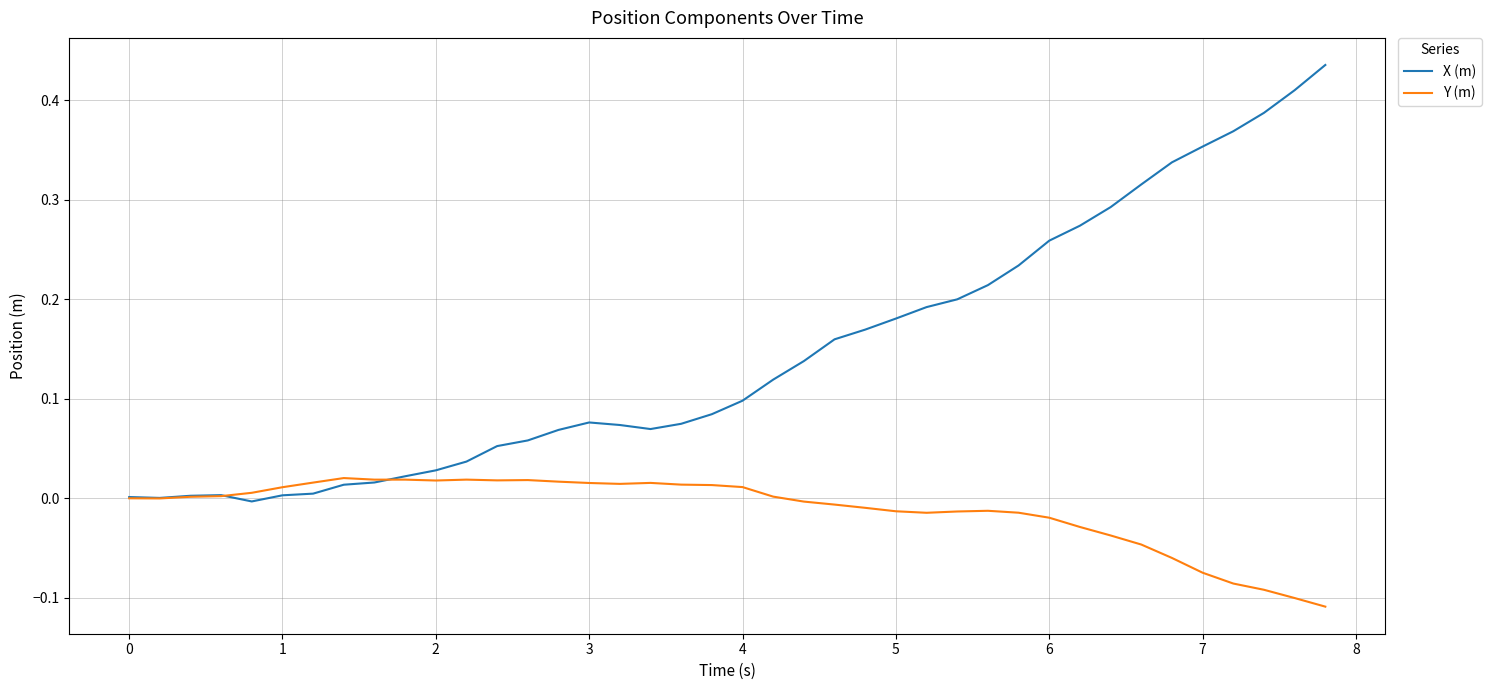

List the series in order of their overall mean, highest first.

X (m), Y (m)